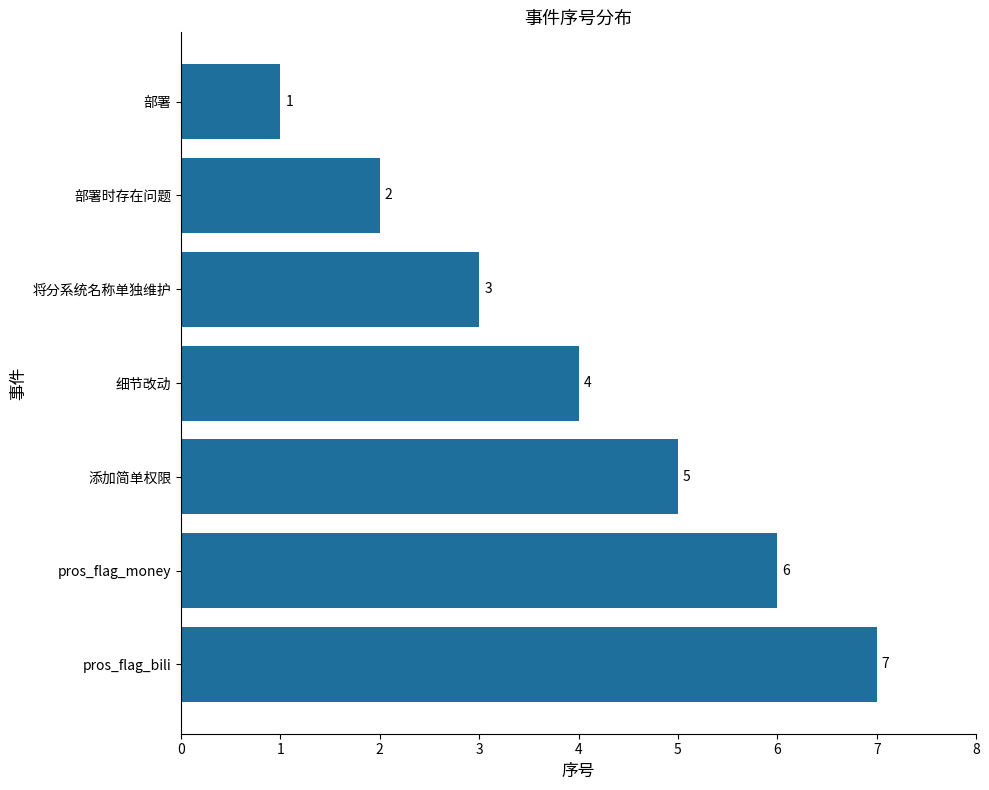

Which category has the lowest value across all series?

部署